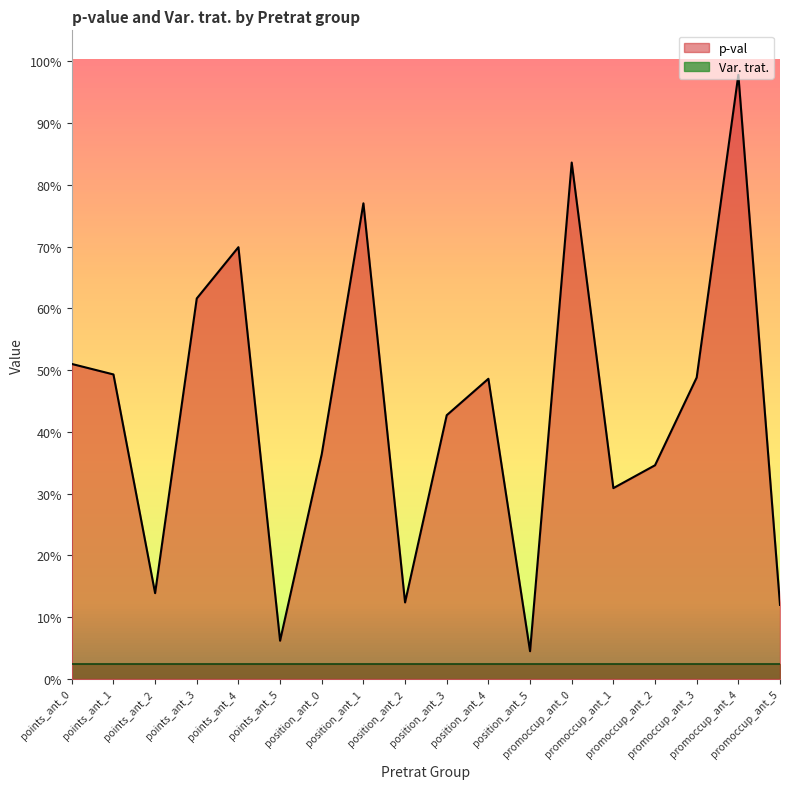

What is the difference between the maximum and minimum values?

0.9